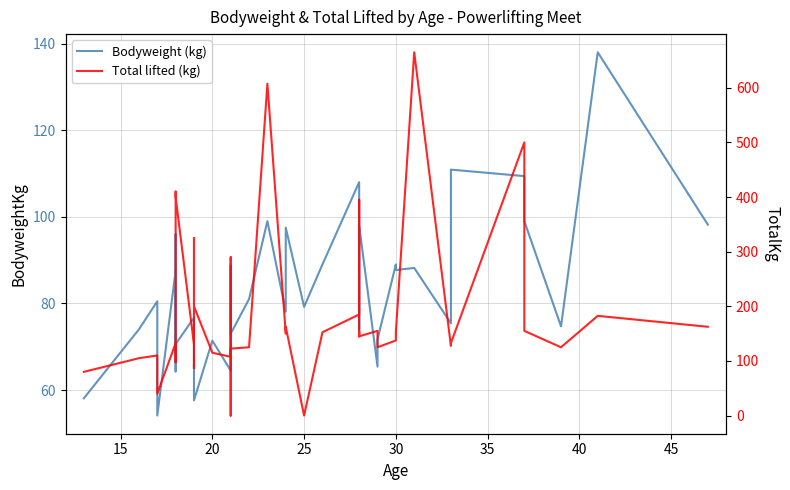

What is the minimum value for Bodyweight (kg)?

54.1